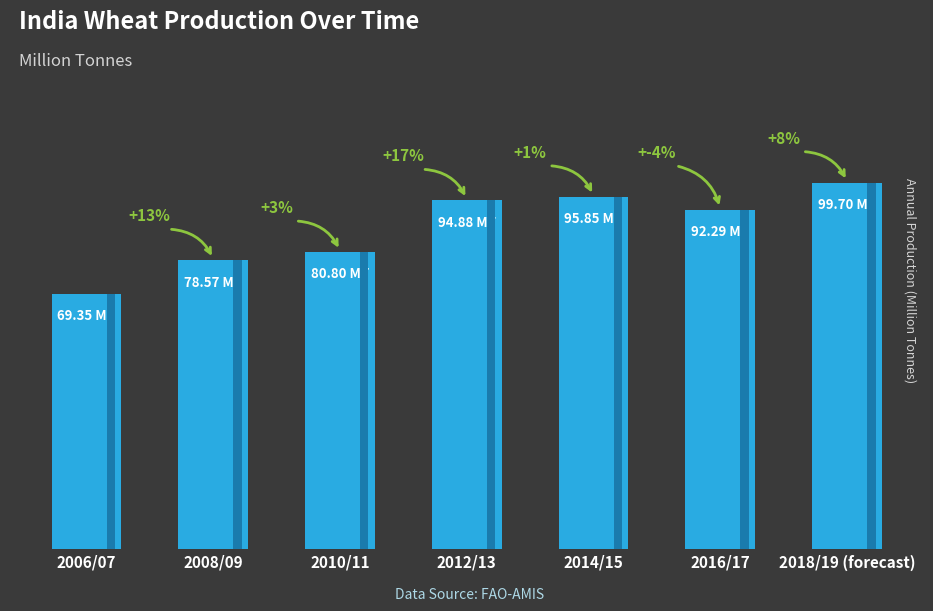

Which label corresponds to the largest value in the chart?

2018/19 (forecast)